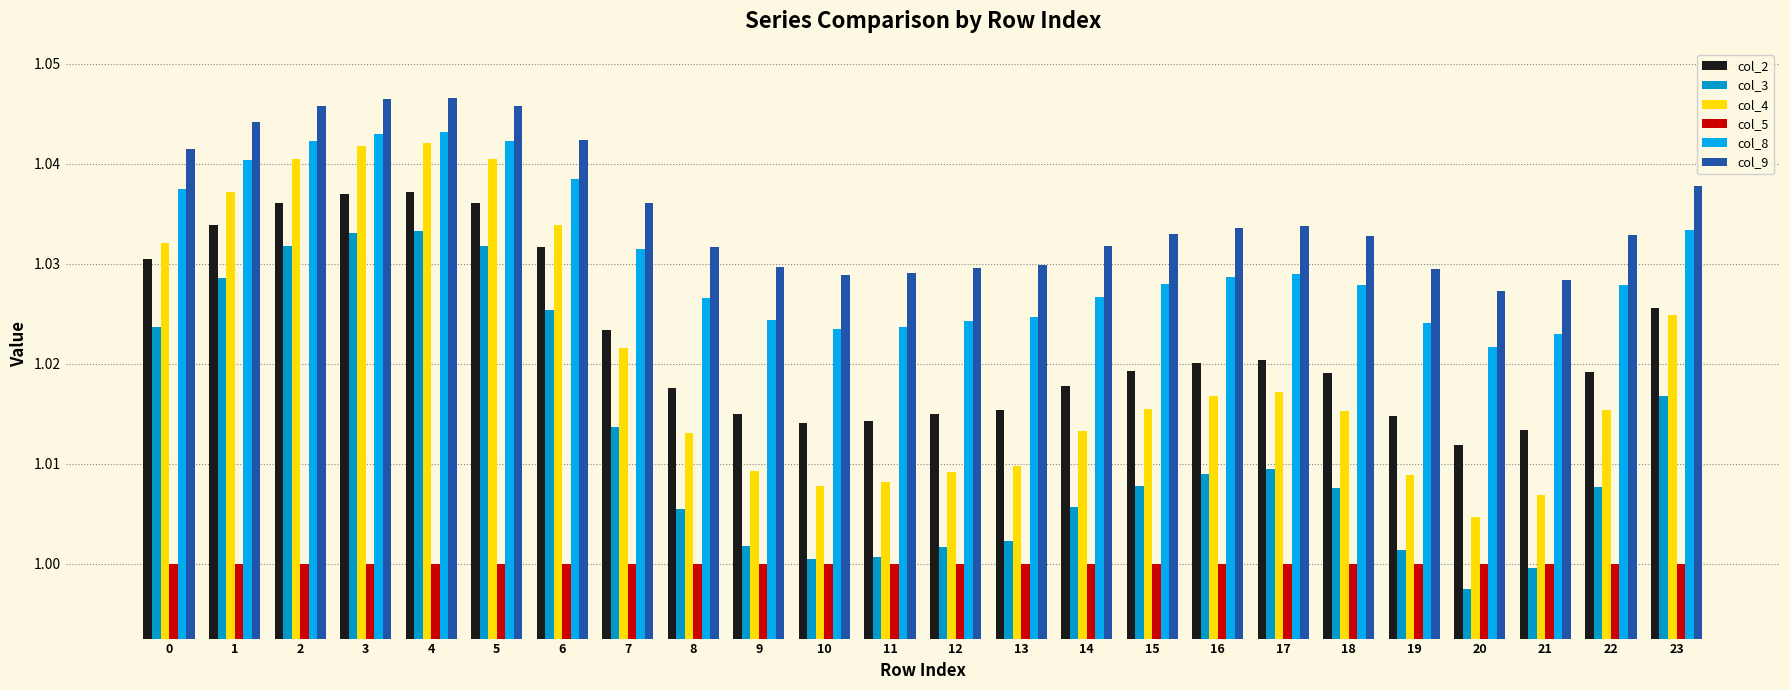

What is the sum of all col_9 values?

24.8